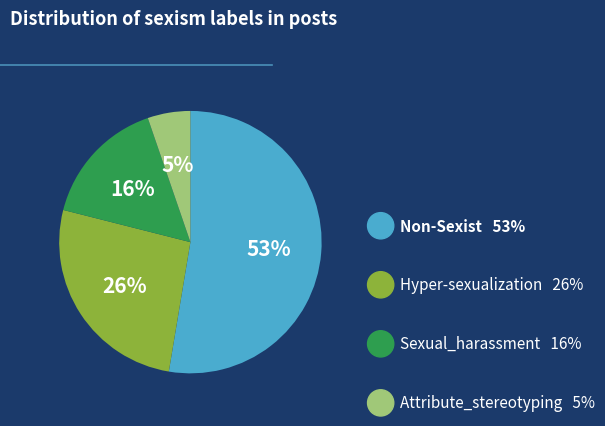

Does any single category account for the majority?

Yes